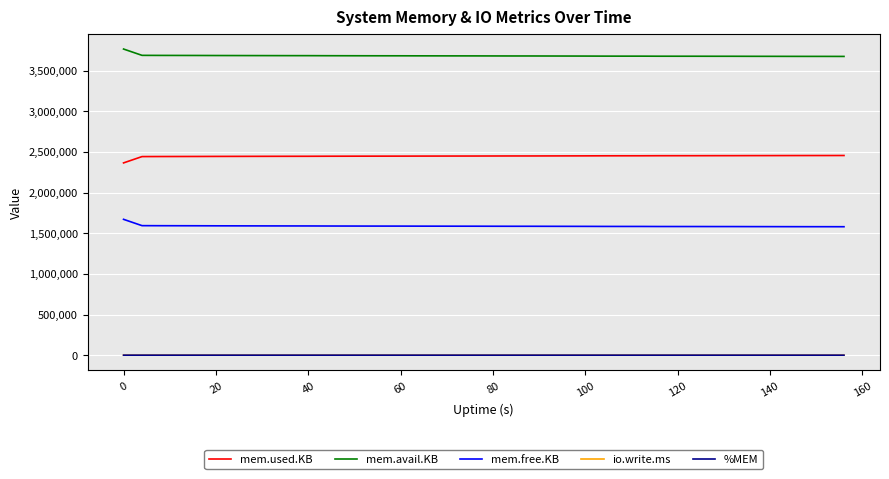

At how many categories does at least one series exceed 2572640?

40